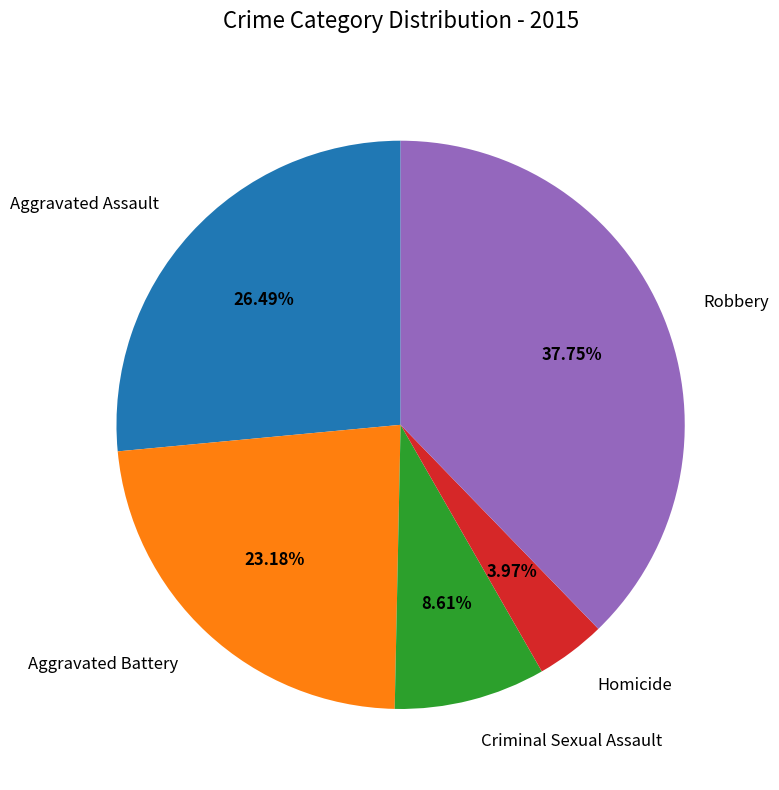

Is the sum of Homicide and Aggravated Assault greater than half?

No